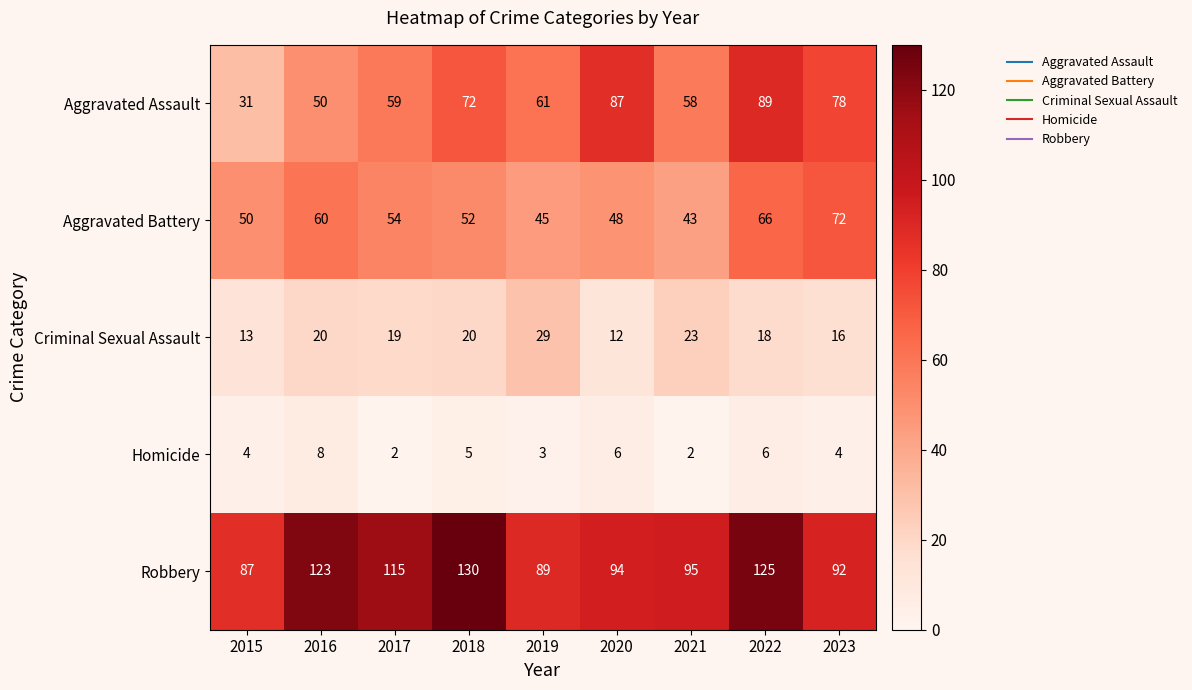

Read the Aggravated Assault value at 2019.

61